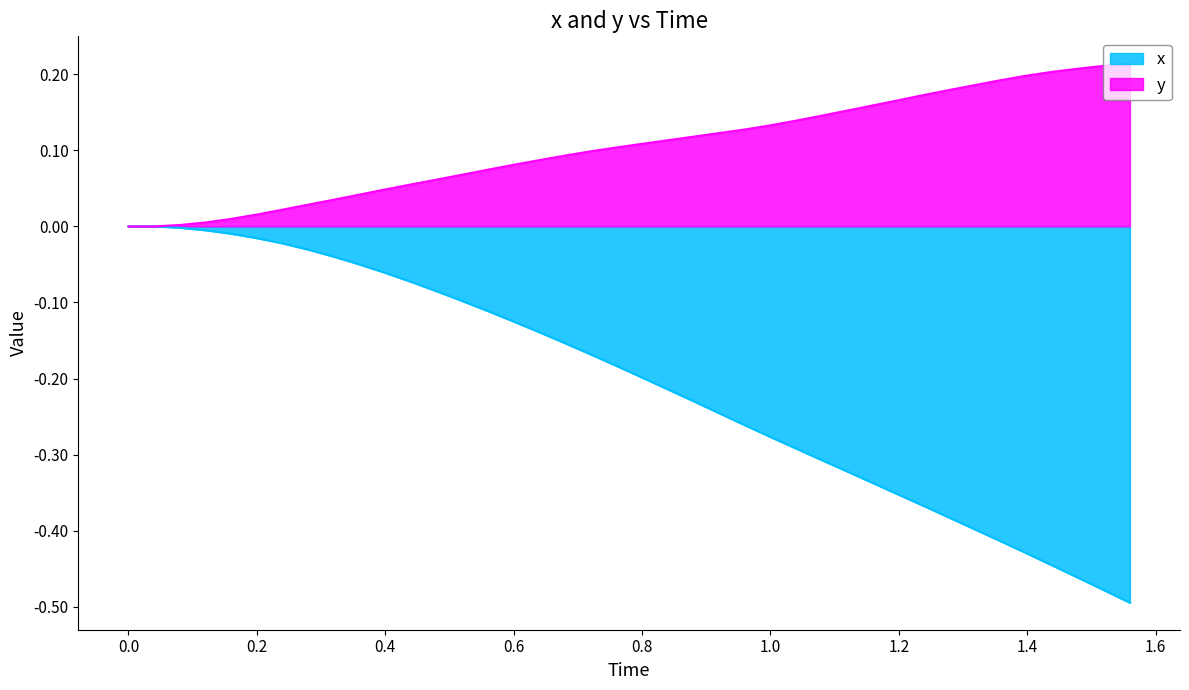

True or false: y and x cross at least once.

False